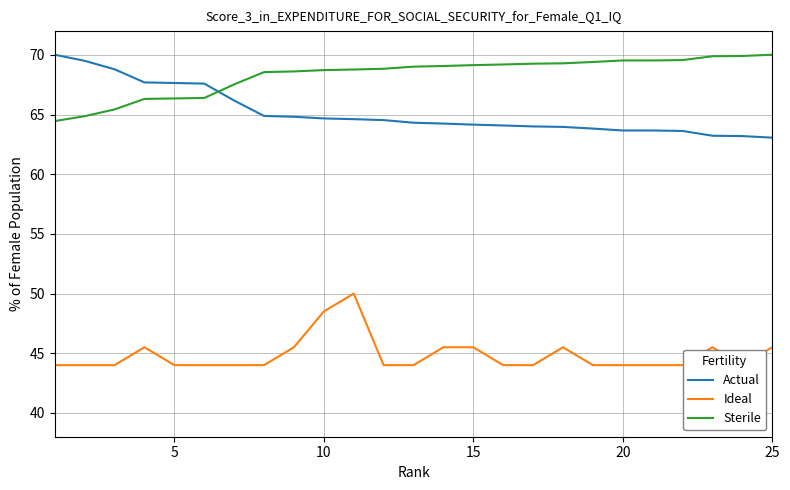

What is the minimum value for Sterile?

64.5